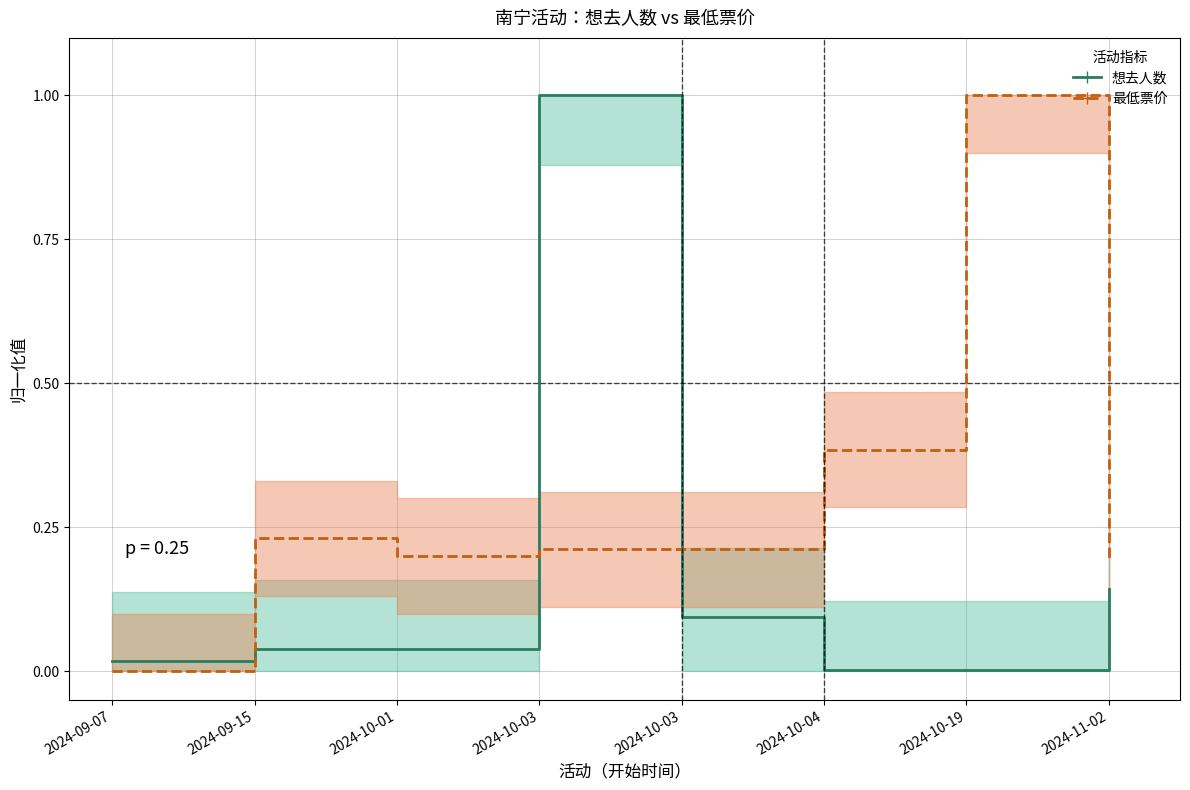

What is the approximate value of 想去人数 at 2024-11-02?

0.1